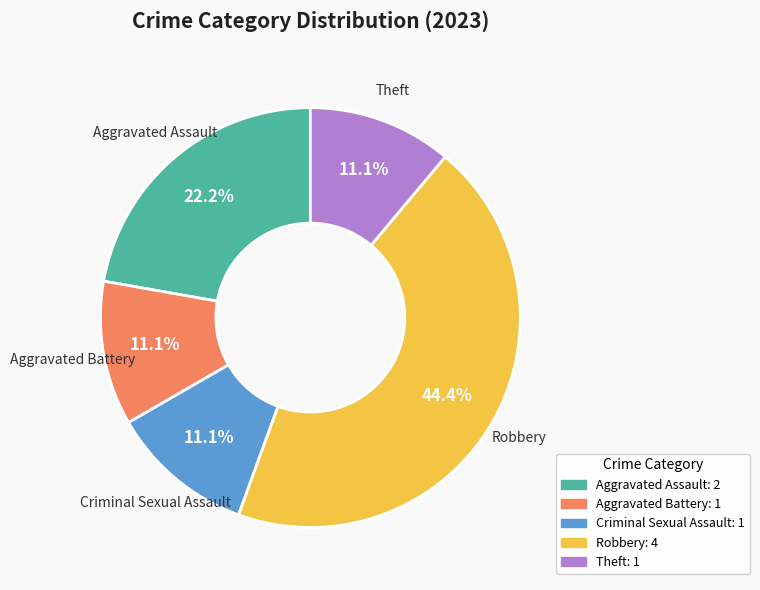

Which category has the biggest portion of the pie?

Robbery